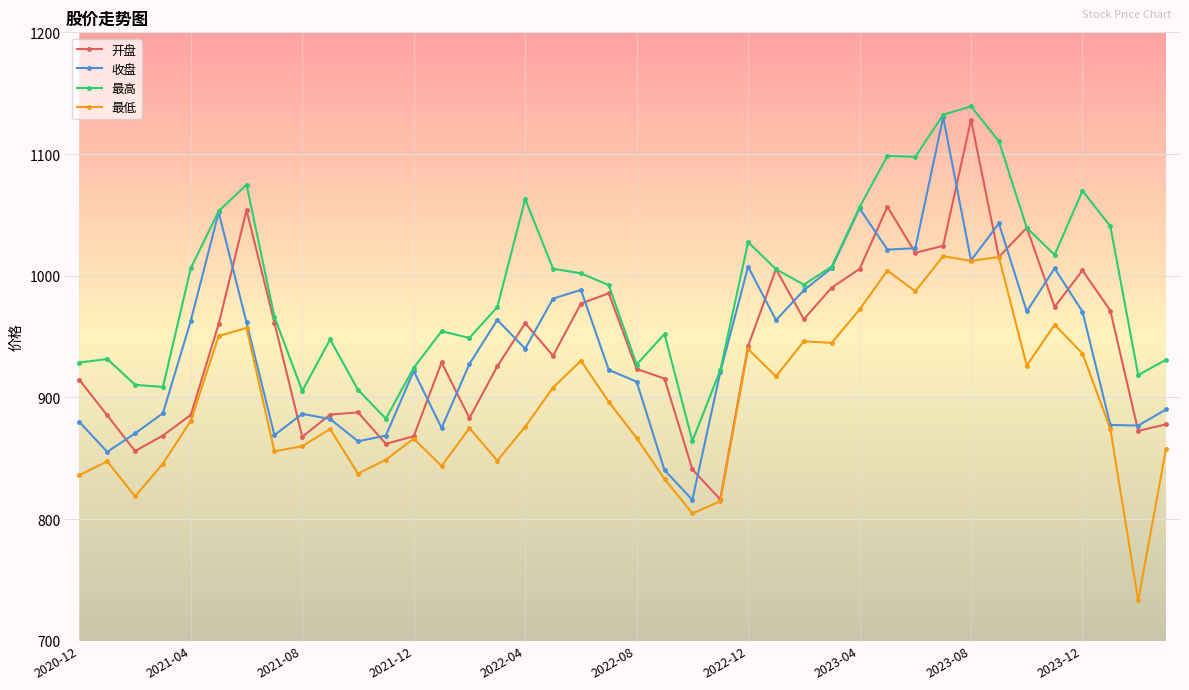

What is the value of the 开盘 point at the 32nd from the left?

1024.5